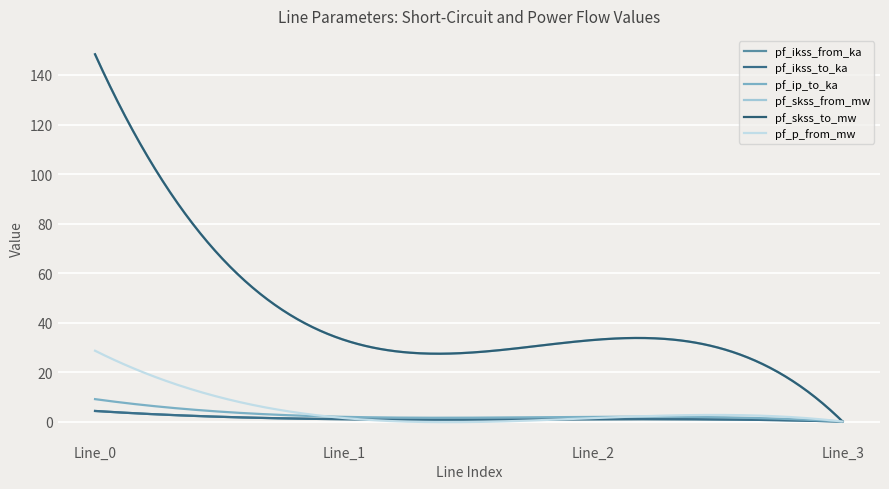

At which category does pf_ikss_to_ka reach its first local peak?

Line_2